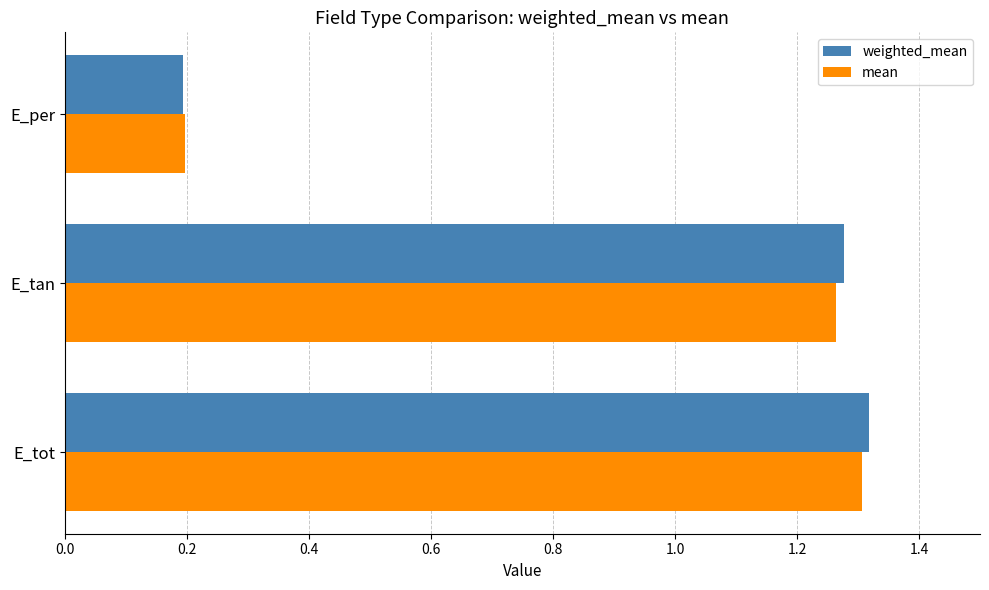

Count the number of data series in this chart.

2